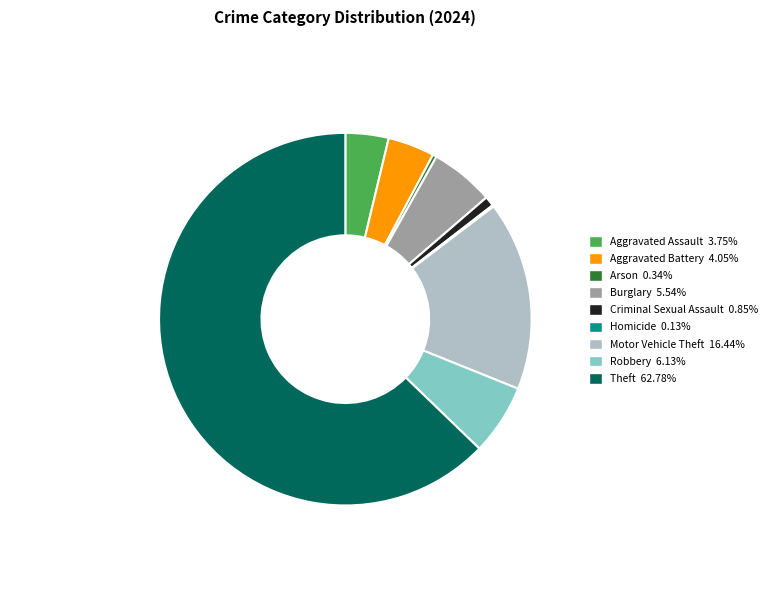

Is there any slice that represents more than half of the pie?

Yes